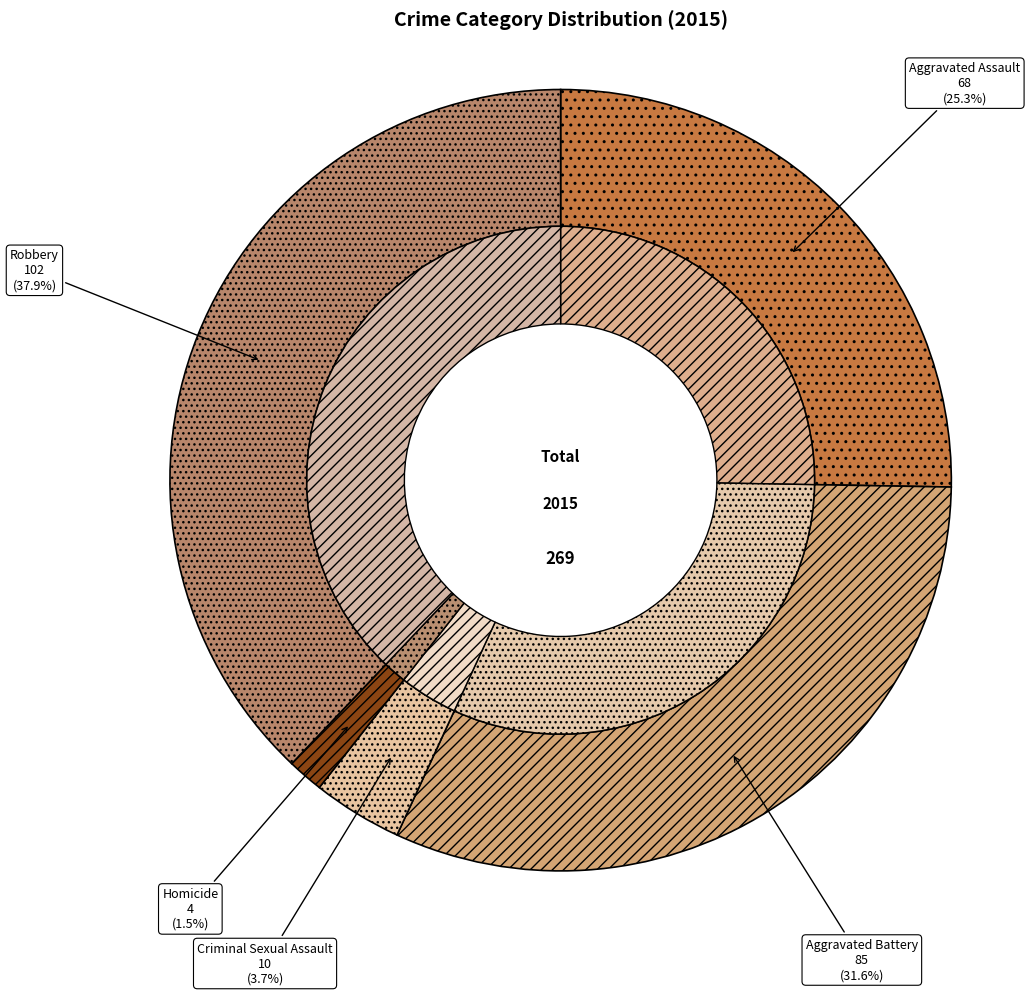

To the nearest percent, what is the difference between the largest and smallest slice percentages?

36%